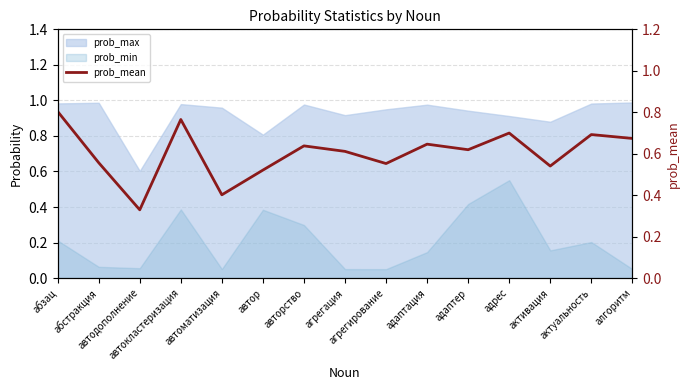

What is the sum of all values?

9.1